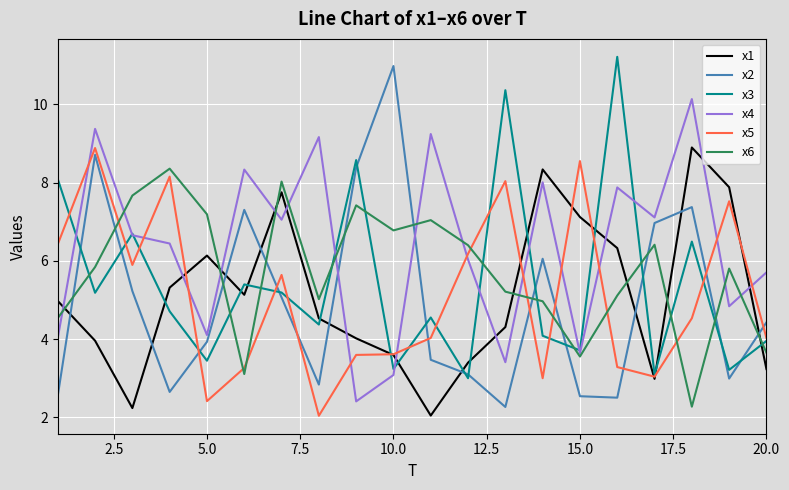

Is this an area chart (filled region under the line)?

No